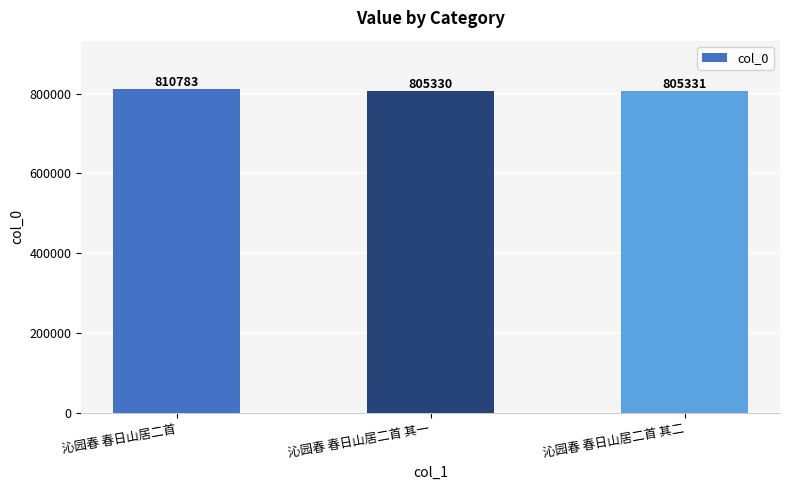

Which label corresponds to the largest value in the chart?

沁园春 春日山居二首